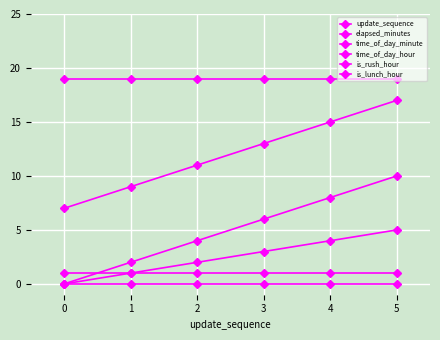

How many elapsed_minutes values are between 2 and 8?

4